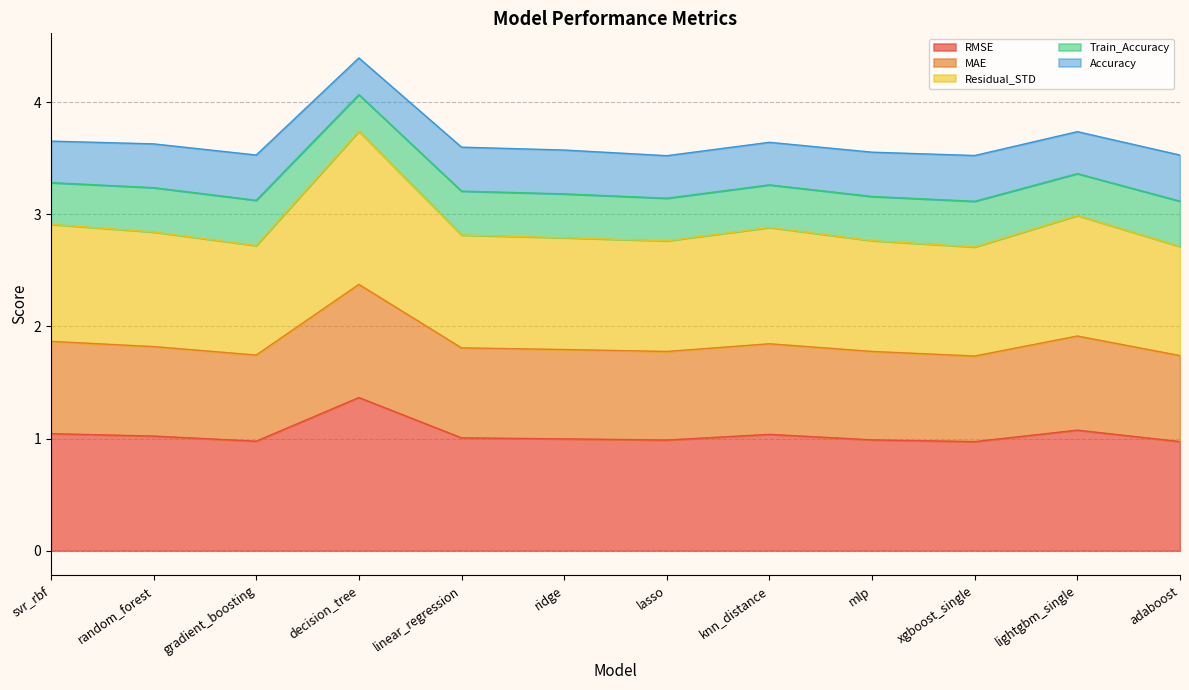

Which category has the lowest value in the RMSE series?

xgboost_single